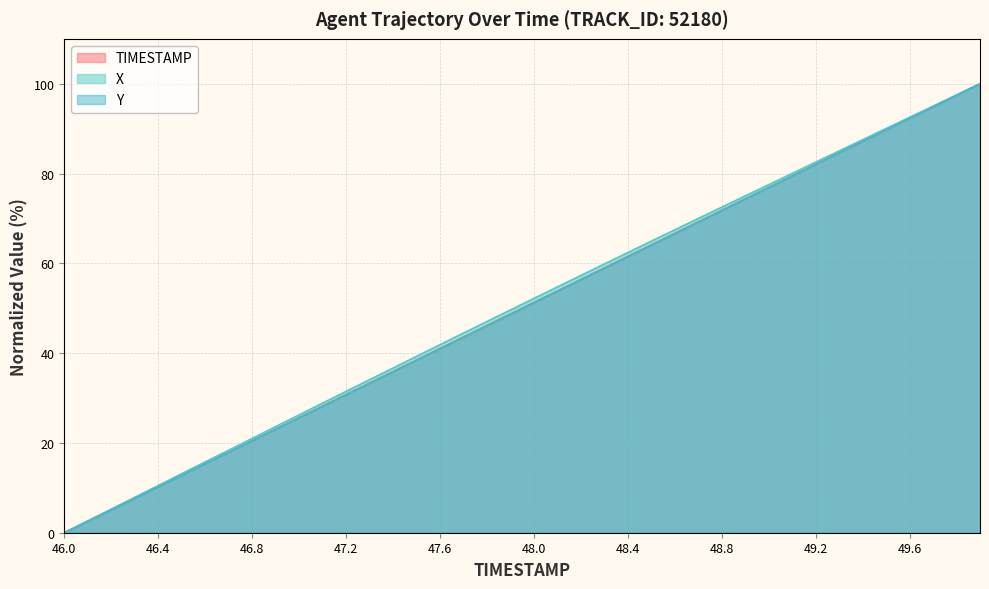

What position from the right is 47.7?

23